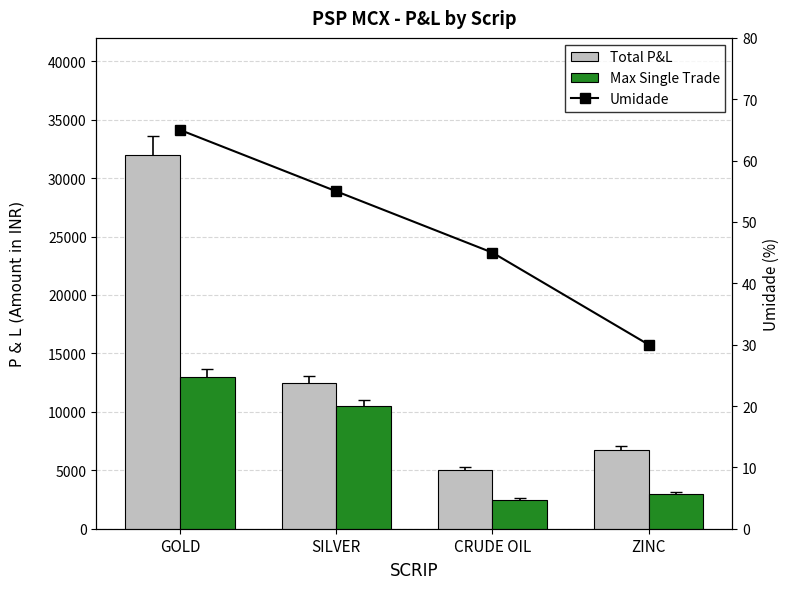

Count the number of data series in this chart.

3